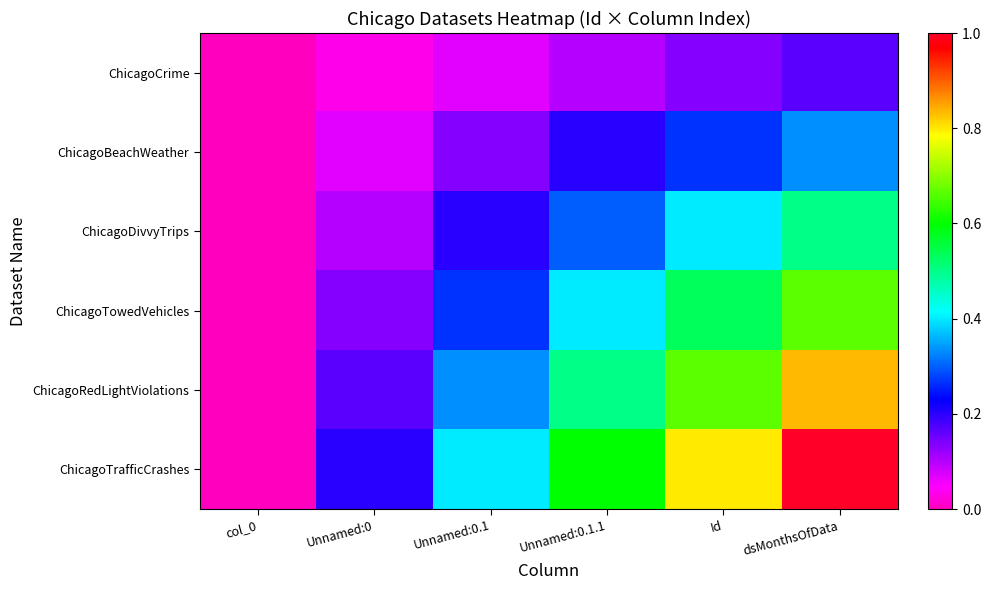

How many distinct data groups are displayed?

6